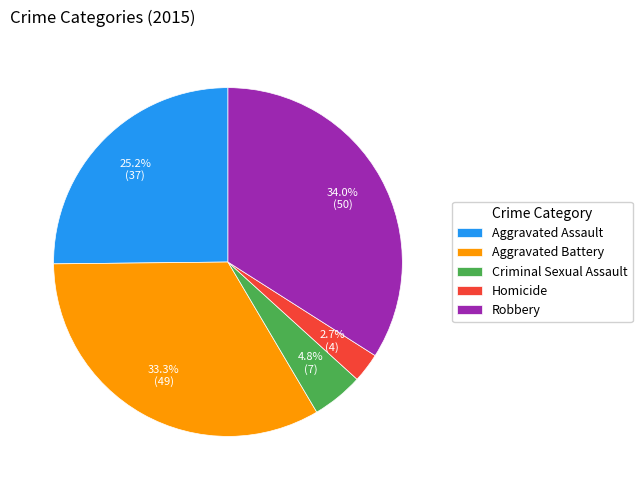

What is the largest slice in the pie chart?

Robbery